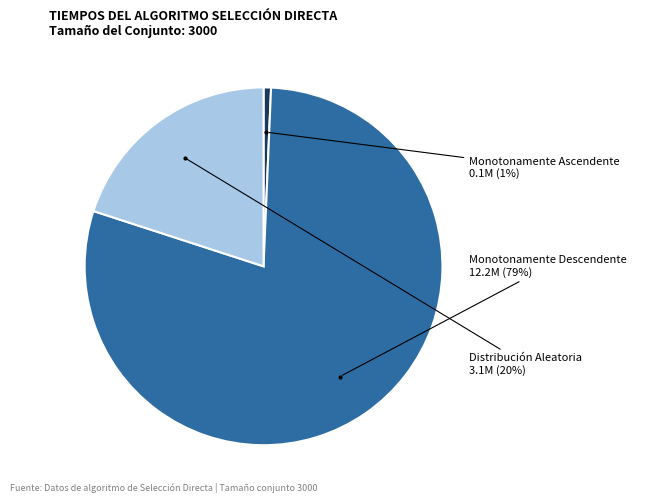

Which slice is the smallest?

Monotonamente Ascendente